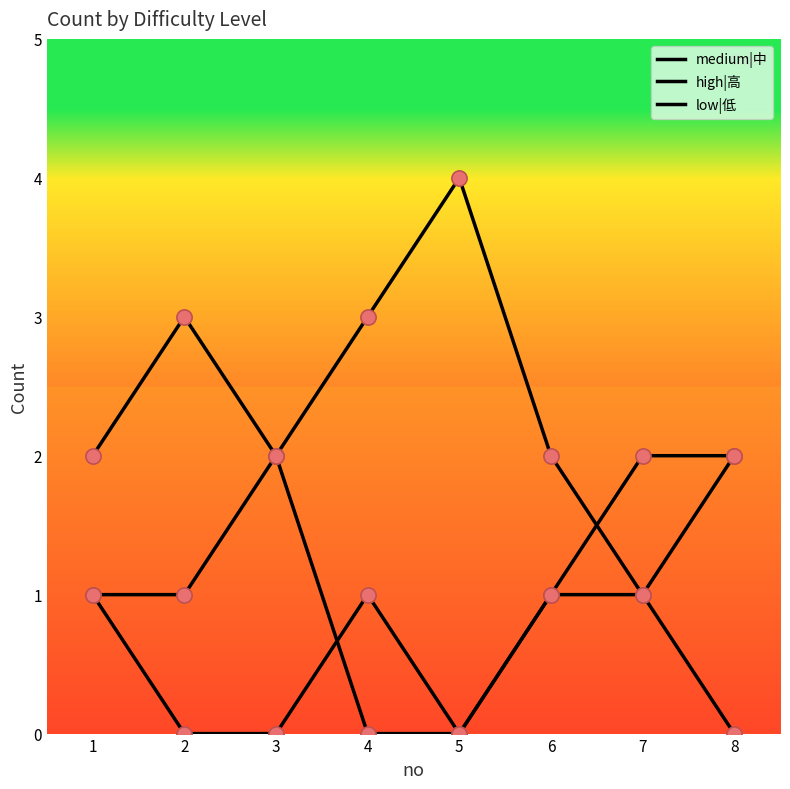

Is this an area chart (filled region under the line)?

No